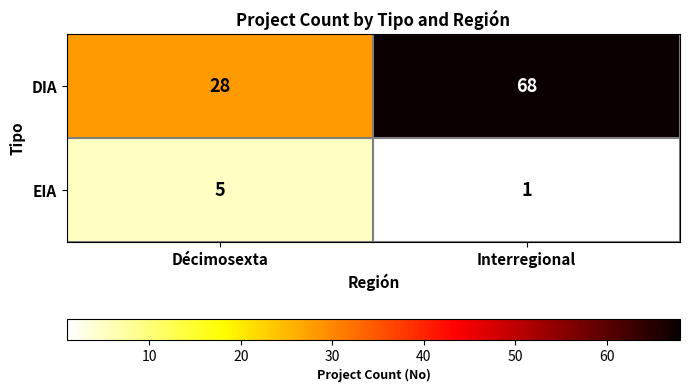

The DIA series shows 105 at Interregional. True or false?

False